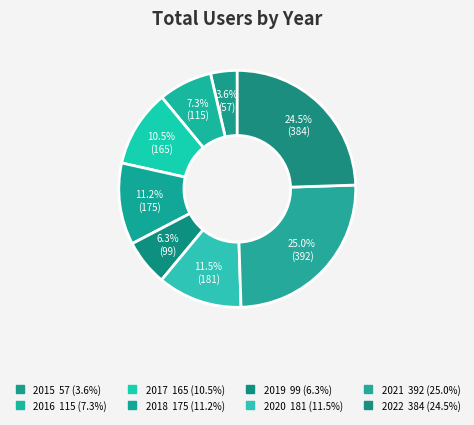

What is the change in value from 2016 to 2019?

-16